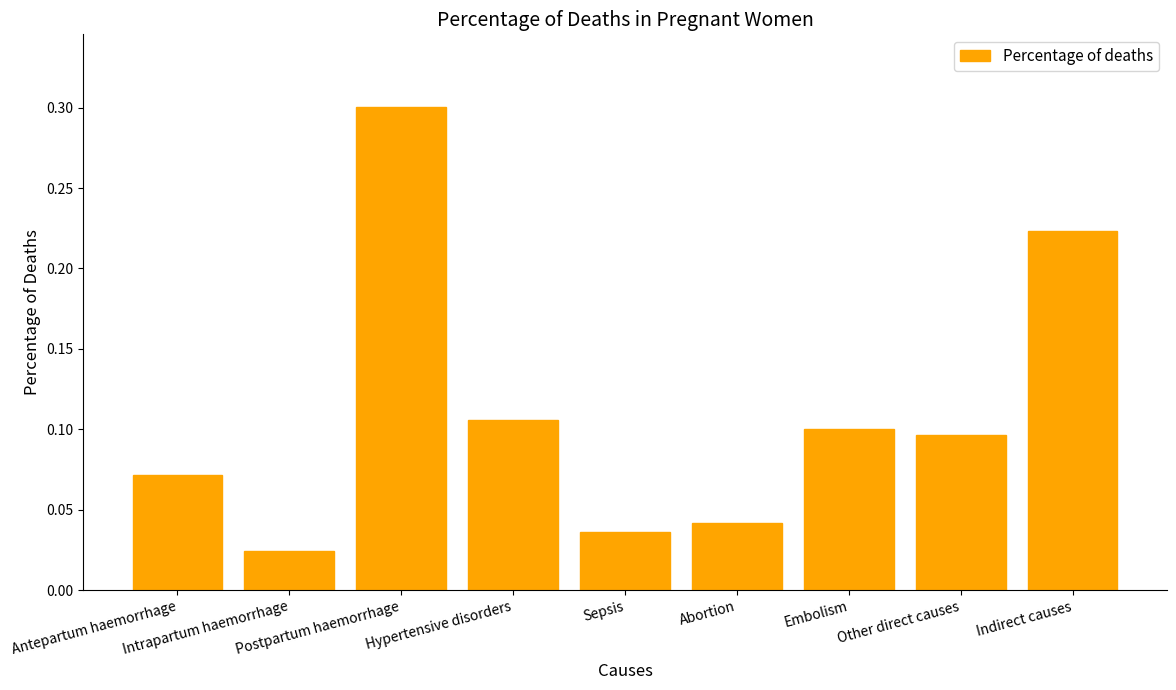

What is the difference between the maximum and minimum values?

0.3